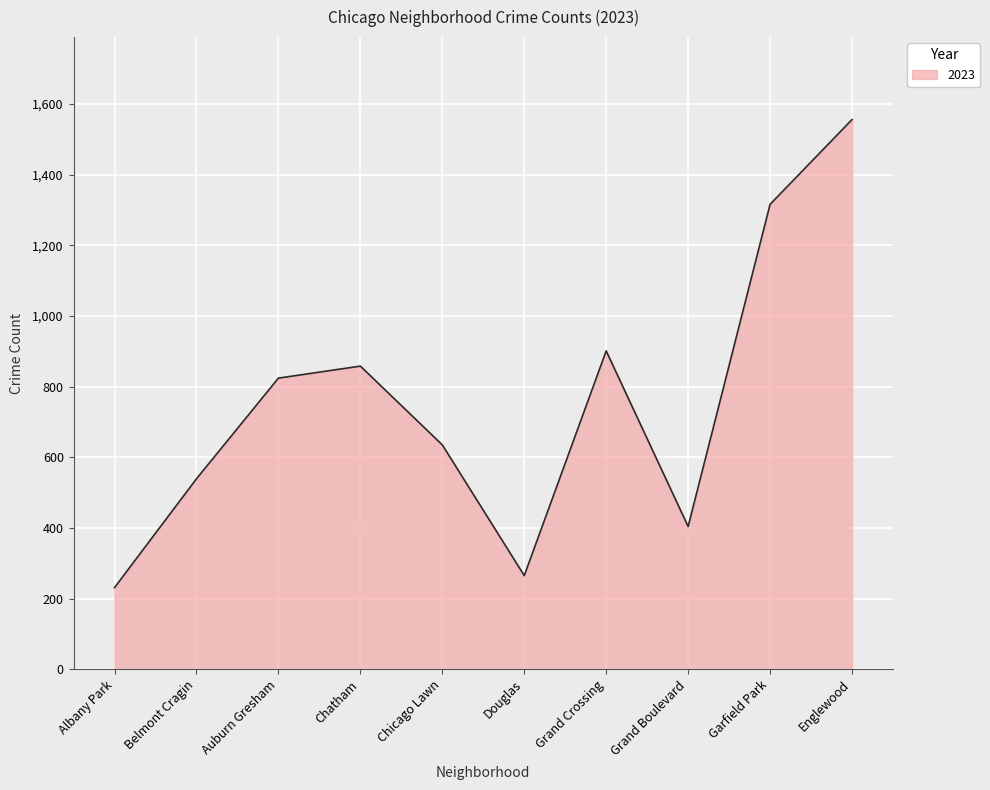

What is the difference between the values at Englewood and Albany Park?

1325